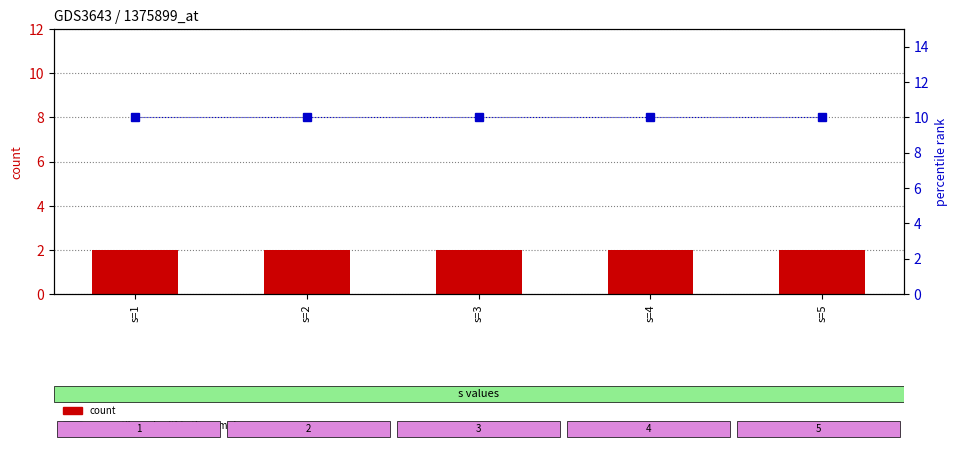

Which has a higher value, s=3 or s=1?

s=3